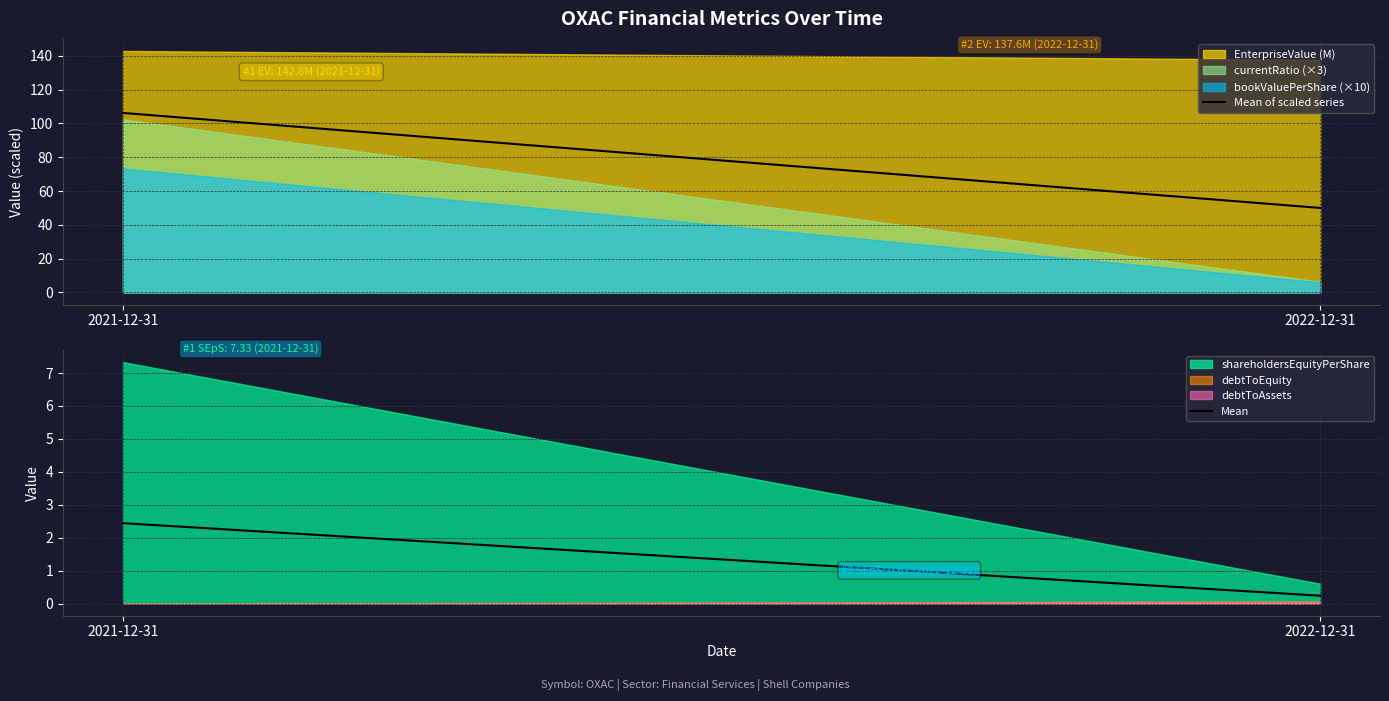

What is the average value of the Mean series?

1.3